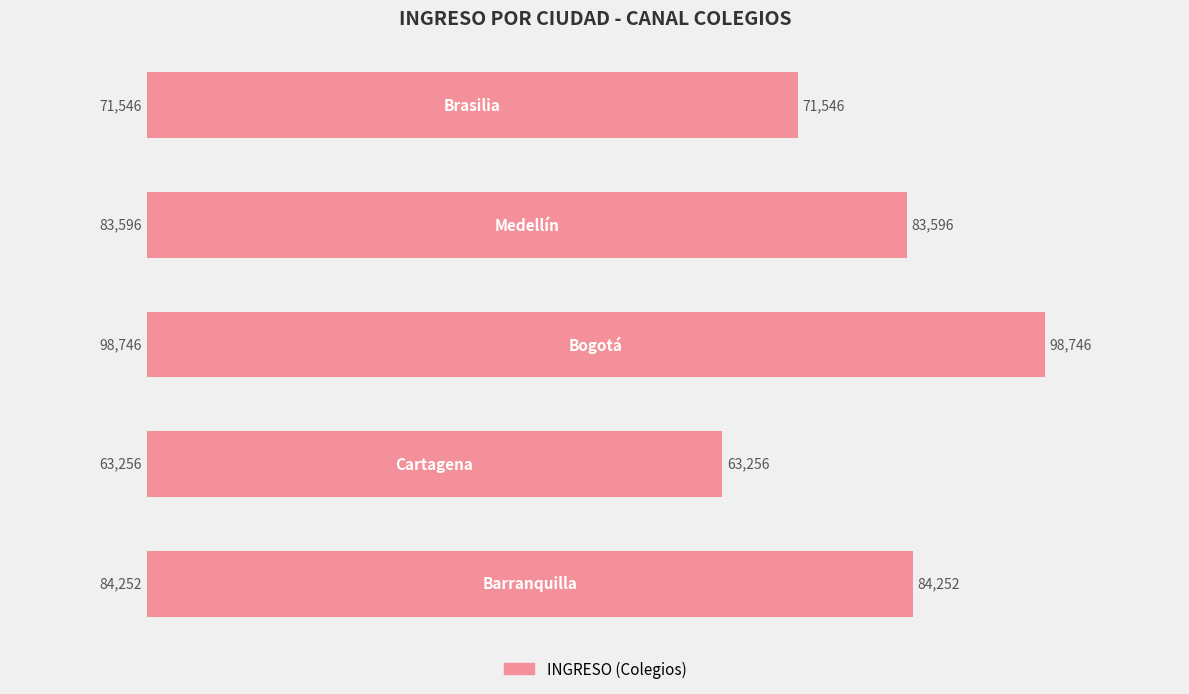

What is the average value?

80279